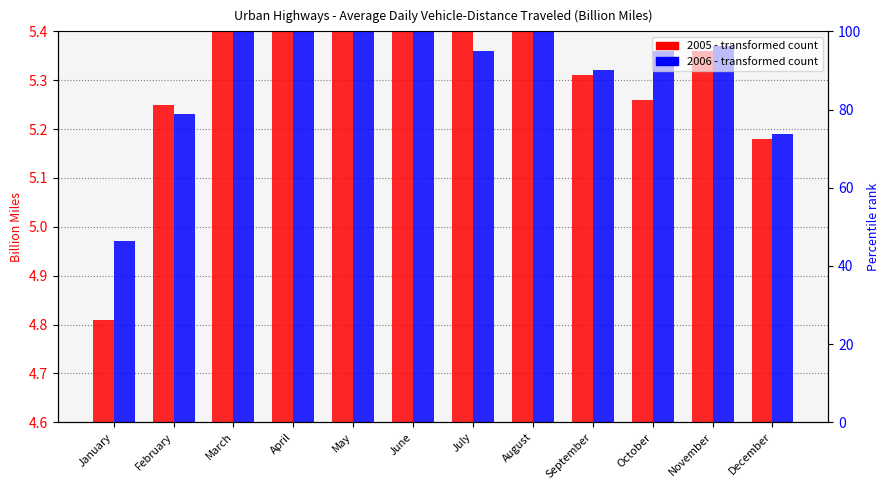

What is the lowest value of the 2006 series?

5.0